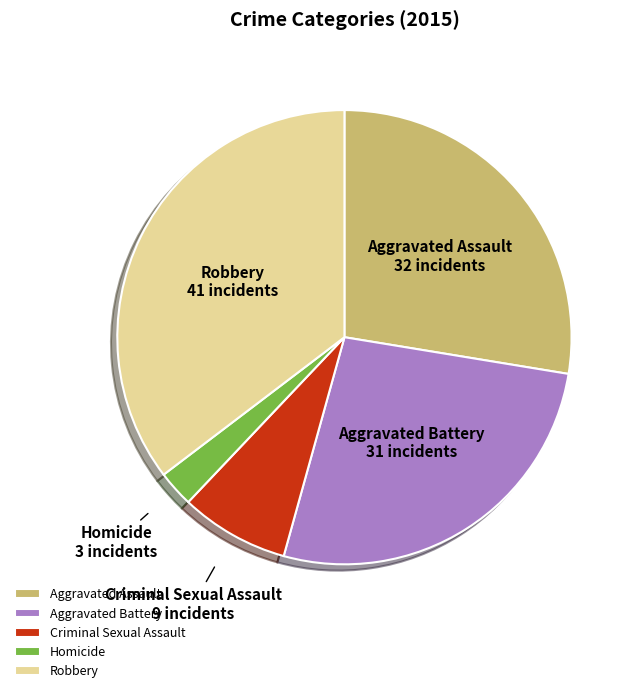

Which has a higher value, Aggravated Assault or Homicide?

Aggravated Assault